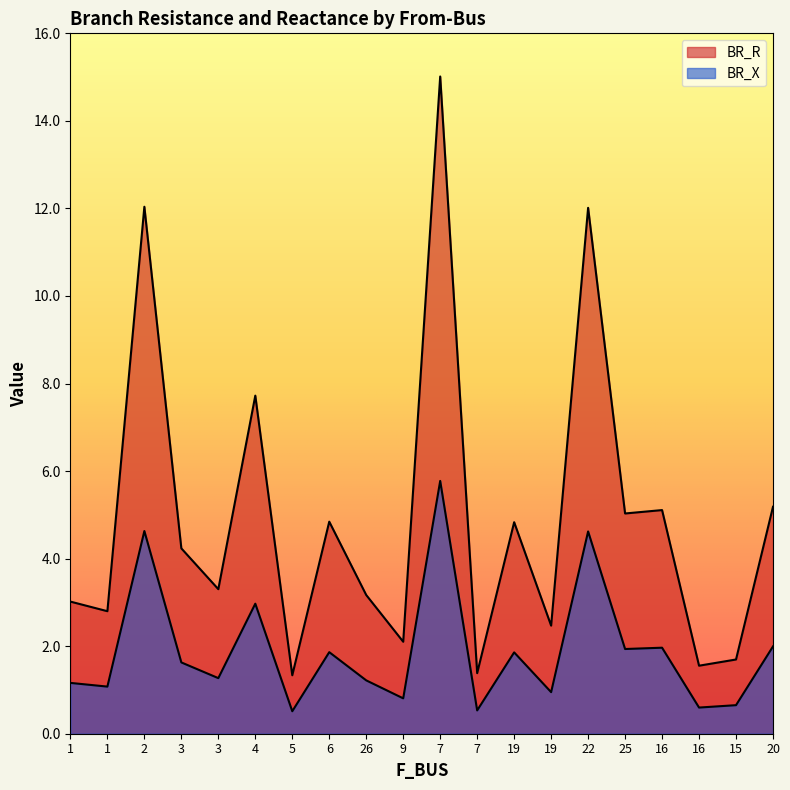

Reading left to right, transcribe all the data shown in this chart.

BR_R: 1=3.0	1=2.8	2=12.0	3=4.2	3=3.3	4=7.7	5=1.3	6=4.8	26=3.2	9=2.1	7=15.0	7=1.4	19=4.8	19=2.5	22=12.0	25=5.0	16=5.1	16=1.6	15=1.7	20=5.2
BR_X: 1=1.2	1=1.1	2=4.6	3=1.6	3=1.3	4=3.0	5=0.5	6=1.9	26=1.2	9=0.8	7=5.8	7=0.5	19=1.9	19=0.9	22=4.6	25=1.9	16=2.0	16=0.6	15=0.7	20=2.0